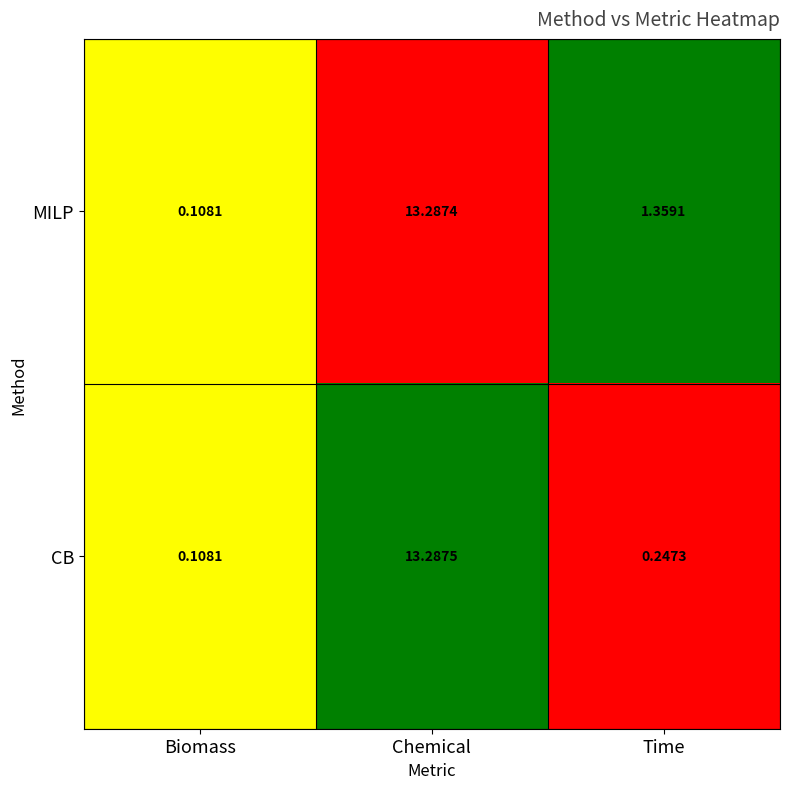

At Chemical, list the series in order from largest to smallest.

CB, MILP